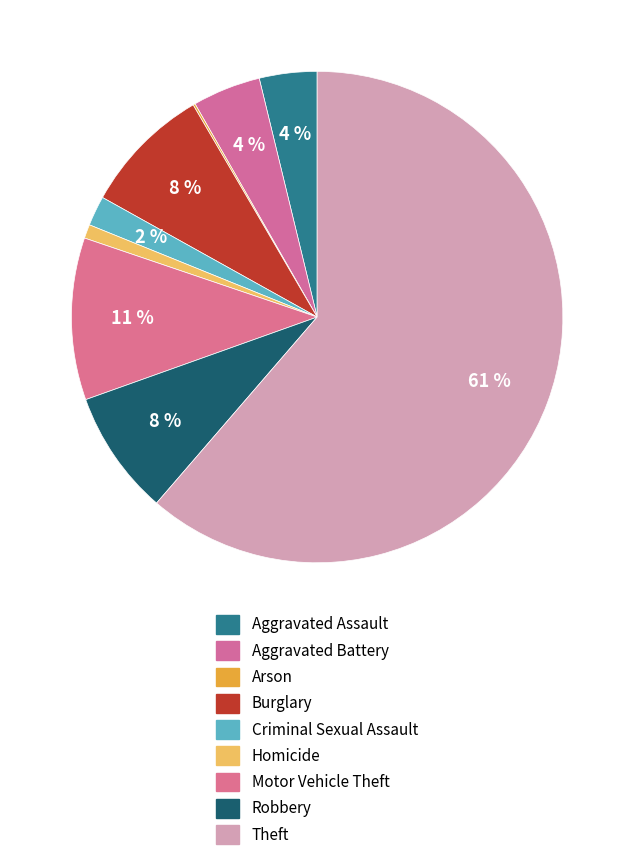

Rank the categories by value from lowest to highest.

Arson, Homicide, Criminal Sexual Assault, Aggravated Assault, Aggravated Battery, Robbery, Burglary, Motor Vehicle Theft, Theft